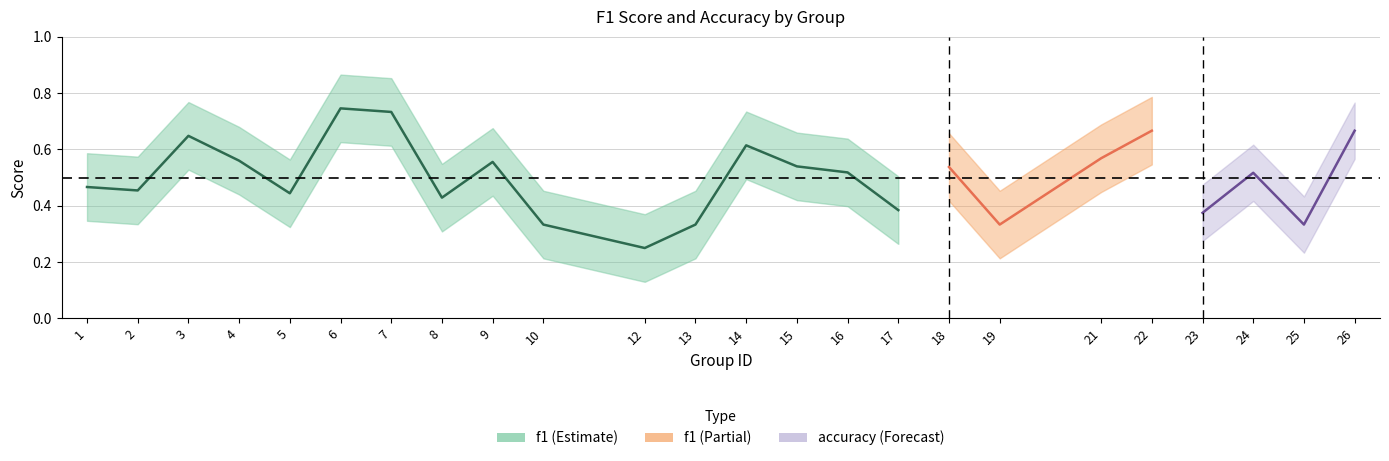

Which has a higher value, 1 or 25?

1